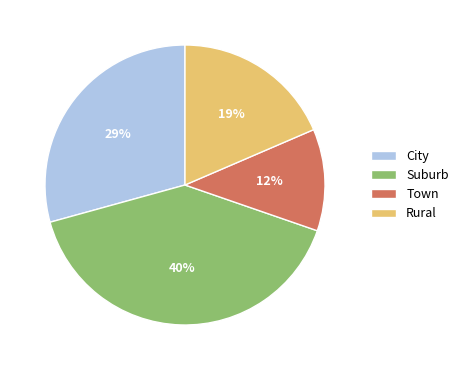

Does Suburb account for over 50% of the chart?

No